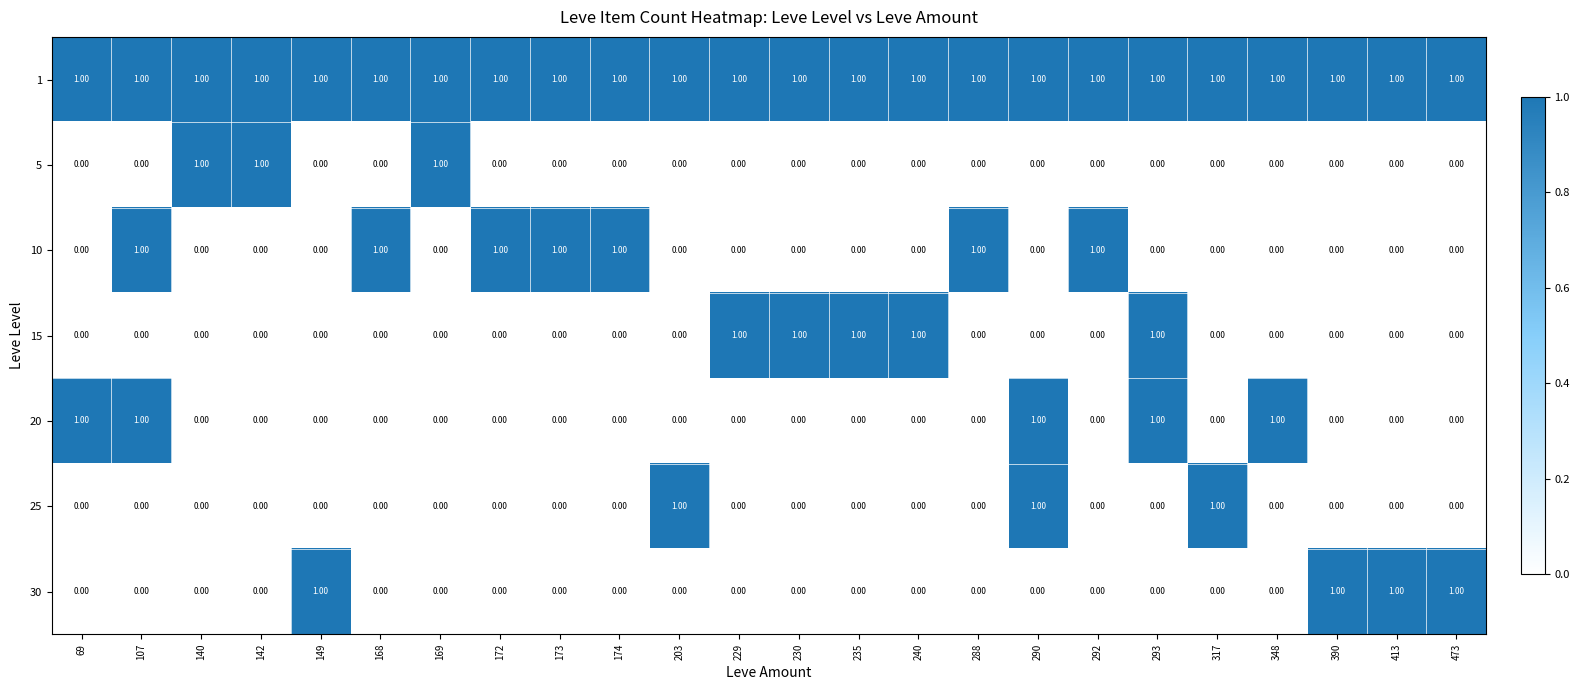

At how many categories does at least one series exceed 0?

24